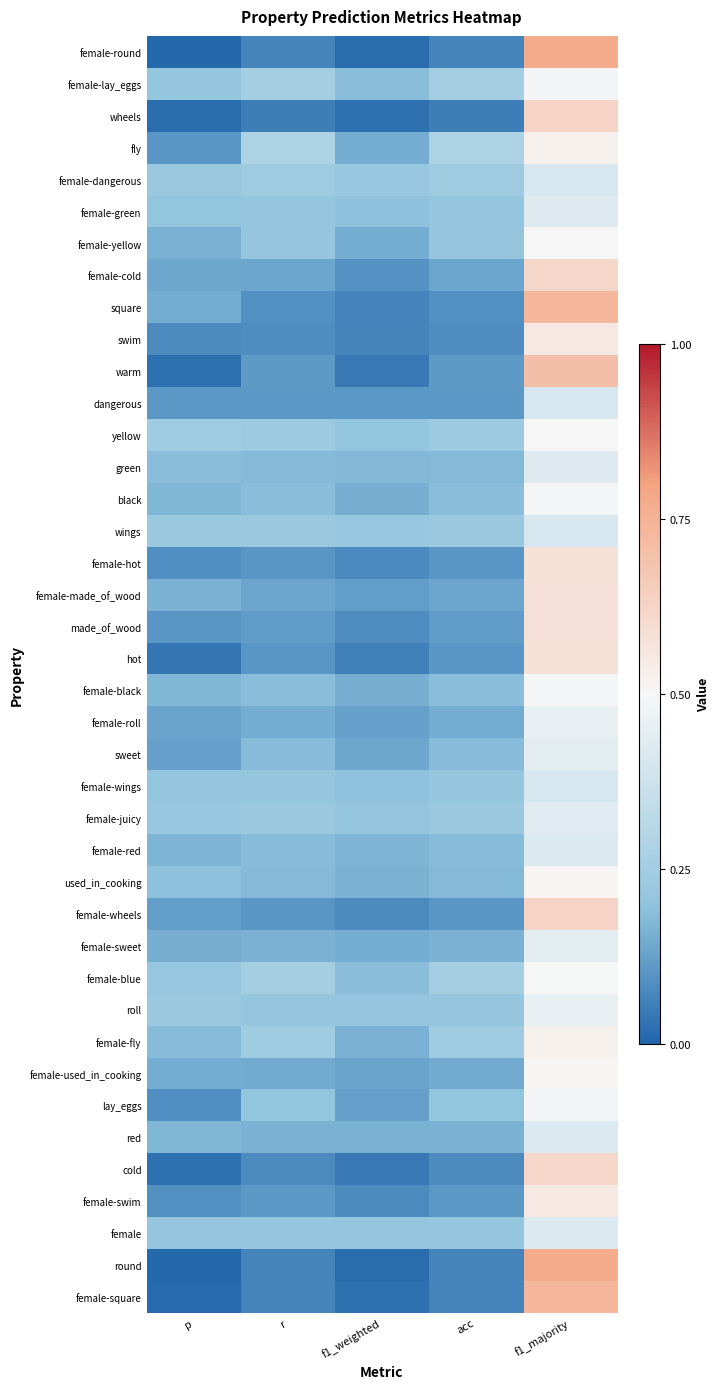

Reading right to left, what are all the values shown in this chart?

female-round: f1_majority=0.8	acc=0.1	f1_weighted=0.0	r=0.1	p=0.0
female-lay_eggs: f1_majority=0.5	acc=0.3	f1_weighted=0.2	r=0.3	p=0.2
wheels: f1_majority=0.6	acc=0.1	f1_weighted=0.0	r=0.1	p=0.0
fly: f1_majority=0.5	acc=0.3	f1_weighted=0.1	r=0.3	p=0.1
female-dangerous: f1_majority=0.4	acc=0.2	f1_weighted=0.2	r=0.2	p=0.2
female-green: f1_majority=0.4	acc=0.2	f1_weighted=0.2	r=0.2	p=0.2
female-yellow: f1_majority=0.5	acc=0.2	f1_weighted=0.2	r=0.2	p=0.2
female-cold: f1_majority=0.6	acc=0.1	f1_weighted=0.1	r=0.1	p=0.1
square: f1_majority=0.7	acc=0.1	f1_weighted=0.1	r=0.1	p=0.2
swim: f1_majority=0.6	acc=0.1	f1_weighted=0.1	r=0.1	p=0.1
warm: f1_majority=0.7	acc=0.1	f1_weighted=0.0	r=0.1	p=0.0
dangerous: f1_majority=0.4	acc=0.1	f1_weighted=0.1	r=0.1	p=0.1
yellow: f1_majority=0.5	acc=0.2	f1_weighted=0.2	r=0.2	p=0.2
green: f1_majority=0.4	acc=0.2	f1_weighted=0.2	r=0.2	p=0.2
black: f1_majority=0.5	acc=0.2	f1_weighted=0.2	r=0.2	p=0.2
wings: f1_majority=0.4	acc=0.2	f1_weighted=0.2	r=0.2	p=0.2
female-hot: f1_majority=0.6	acc=0.1	f1_weighted=0.1	r=0.1	p=0.1
female-made_of_wood: f1_majority=0.6	acc=0.1	f1_weighted=0.1	r=0.1	p=0.2
made_of_wood: f1_majority=0.6	acc=0.1	f1_weighted=0.1	r=0.1	p=0.1
hot: f1_majority=0.6	acc=0.1	f1_weighted=0.1	r=0.1	p=0.0
female-black: f1_majority=0.5	acc=0.2	f1_weighted=0.2	r=0.2	p=0.2
female-roll: f1_majority=0.5	acc=0.2	f1_weighted=0.1	r=0.2	p=0.1
sweet: f1_majority=0.4	acc=0.2	f1_weighted=0.1	r=0.2	p=0.1
female-wings: f1_majority=0.4	acc=0.2	f1_weighted=0.2	r=0.2	p=0.2
female-juicy: f1_majority=0.4	acc=0.2	f1_weighted=0.2	r=0.2	p=0.2
female-red: f1_majority=0.4	acc=0.2	f1_weighted=0.2	r=0.2	p=0.2
used_in_cooking: f1_majority=0.5	acc=0.2	f1_weighted=0.2	r=0.2	p=0.2
female-wheels: f1_majority=0.6	acc=0.1	f1_weighted=0.1	r=0.1	p=0.1
female-sweet: f1_majority=0.4	acc=0.2	f1_weighted=0.2	r=0.2	p=0.2
female-blue: f1_majority=0.5	acc=0.3	f1_weighted=0.2	r=0.3	p=0.2
roll: f1_majority=0.5	acc=0.2	f1_weighted=0.2	r=0.2	p=0.2
female-fly: f1_majority=0.5	acc=0.2	f1_weighted=0.2	r=0.2	p=0.2
female-used_in_cooking: f1_majority=0.5	acc=0.1	f1_weighted=0.1	r=0.1	p=0.2
lay_eggs: f1_majority=0.5	acc=0.2	f1_weighted=0.1	r=0.2	p=0.1
red: f1_majority=0.4	acc=0.2	f1_weighted=0.2	r=0.2	p=0.2
cold: f1_majority=0.6	acc=0.1	f1_weighted=0.0	r=0.1	p=0.0
female-swim: f1_majority=0.6	acc=0.1	f1_weighted=0.1	r=0.1	p=0.1
female: f1_majority=0.4	acc=0.2	f1_weighted=0.2	r=0.2	p=0.2
round: f1_majority=0.8	acc=0.1	f1_weighted=0.0	r=0.1	p=0.0
female-square: f1_majority=0.7	acc=0.1	f1_weighted=0.0	r=0.1	p=0.0